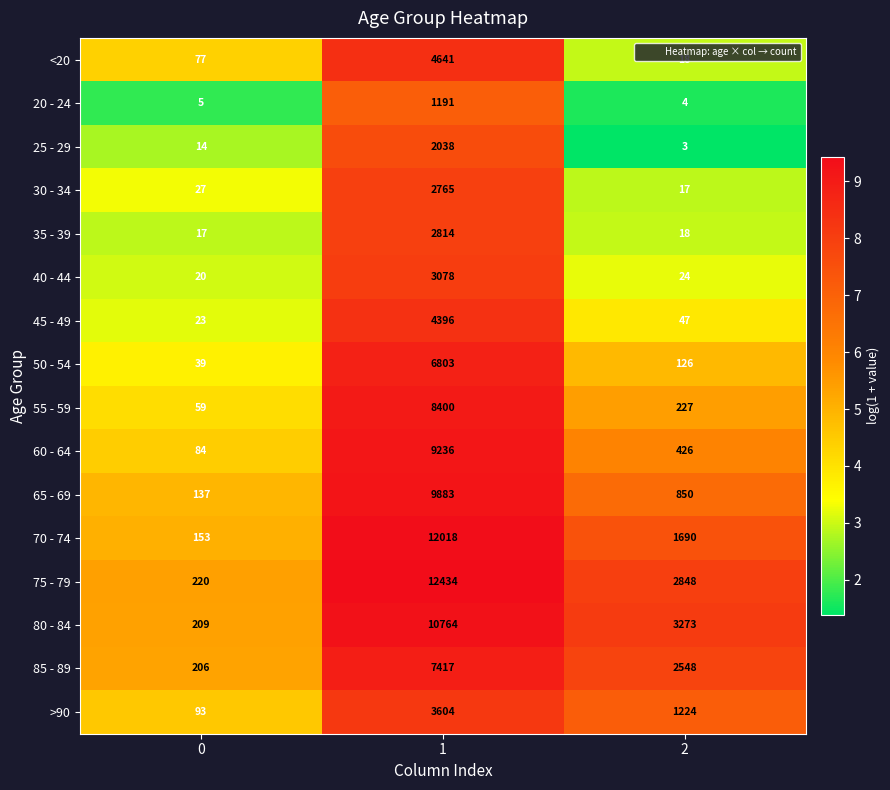

How many values in the 55 - 59 series are below 227?

1